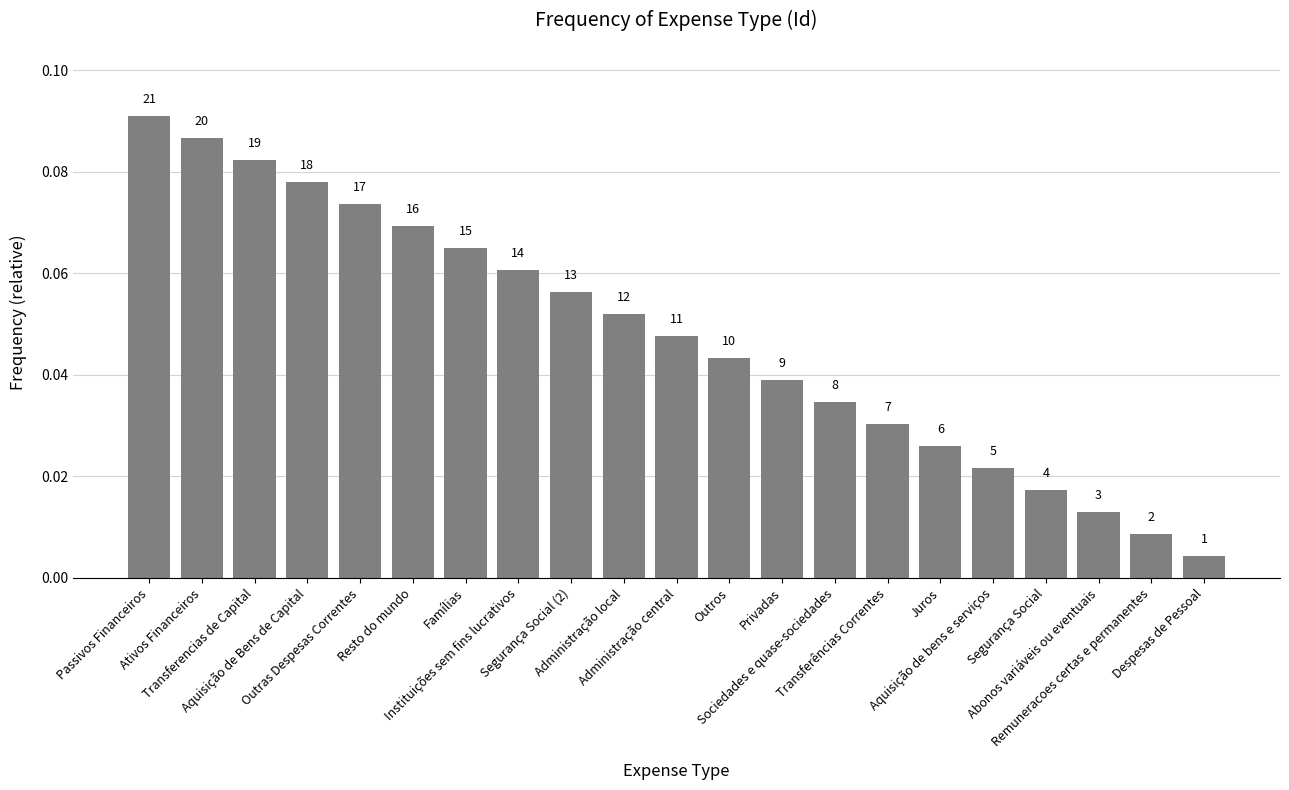

Rank the categories by value from highest to lowest.

Passivos Financeiros, Ativos Financeiros, Transferencias de Capital, Aquisição de Bens de Capital, Outras Despesas Correntes, Resto do mundo, Famílias, Instituições sem fins lucrativos, Segurança Social (2), Administração local, Administração central, Outros, Privadas, Sociedades e quase-sociedades, Transferências Correntes, Juros, Aquisição de bens e serviços, Segurança Social, Abonos variáveis ou eventuais, Remuneracoes certas e permanentes, Despesas de Pessoal